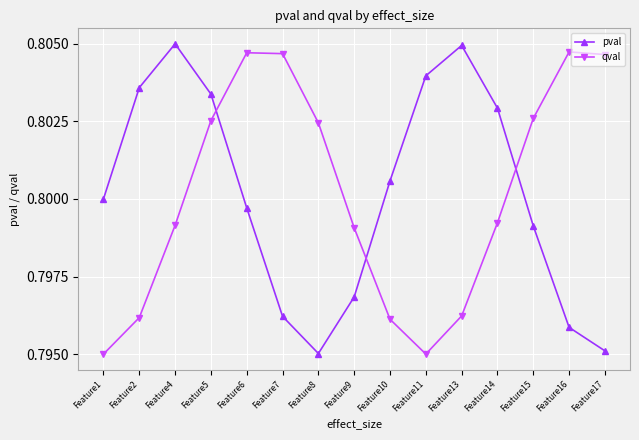

Is it true that qval equals 0.8 at Feature2?

True